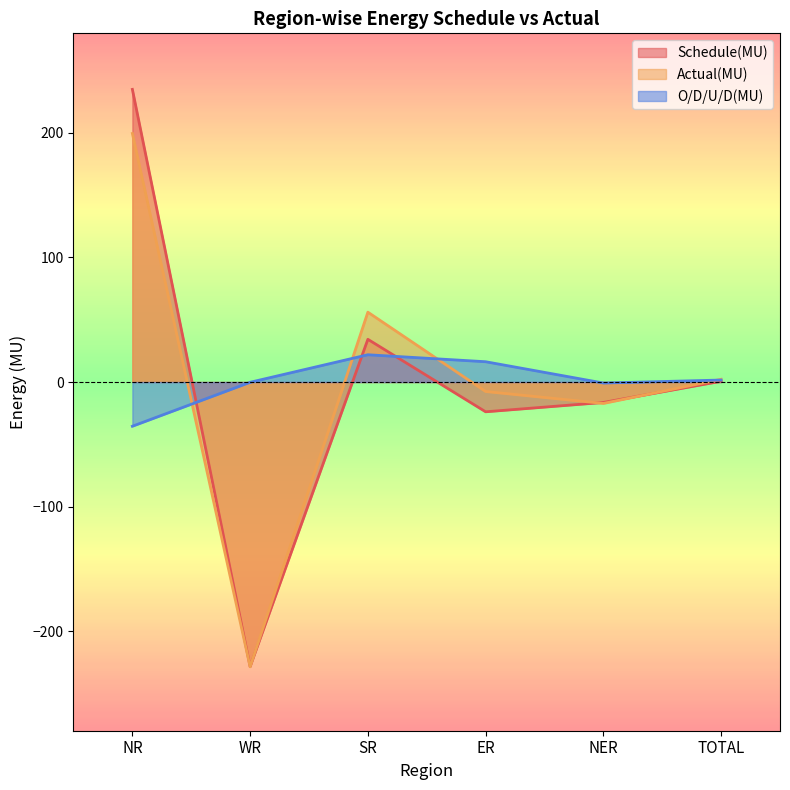

Reading left to right, transcribe all the data shown in this chart.

Schedule(MU): NR=235.0	WR=-228.5	SR=34.3	ER=-23.9	NER=-16.4	TOTAL=0.6
Actual(MU): NR=199.6	WR=-228.7	SR=56.1	ER=-7.6	NER=-17.2	TOTAL=2.2
O/D/U/D(MU): NR=-35.5	WR=-0.2	SR=21.9	ER=16.3	NER=-0.8	TOTAL=1.6